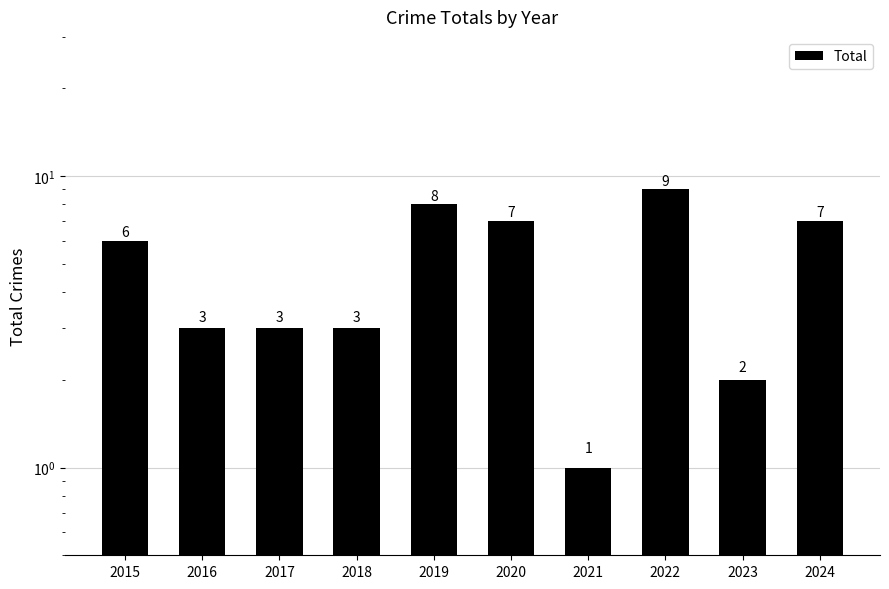

Where is the data nearest to the value 5?

2015